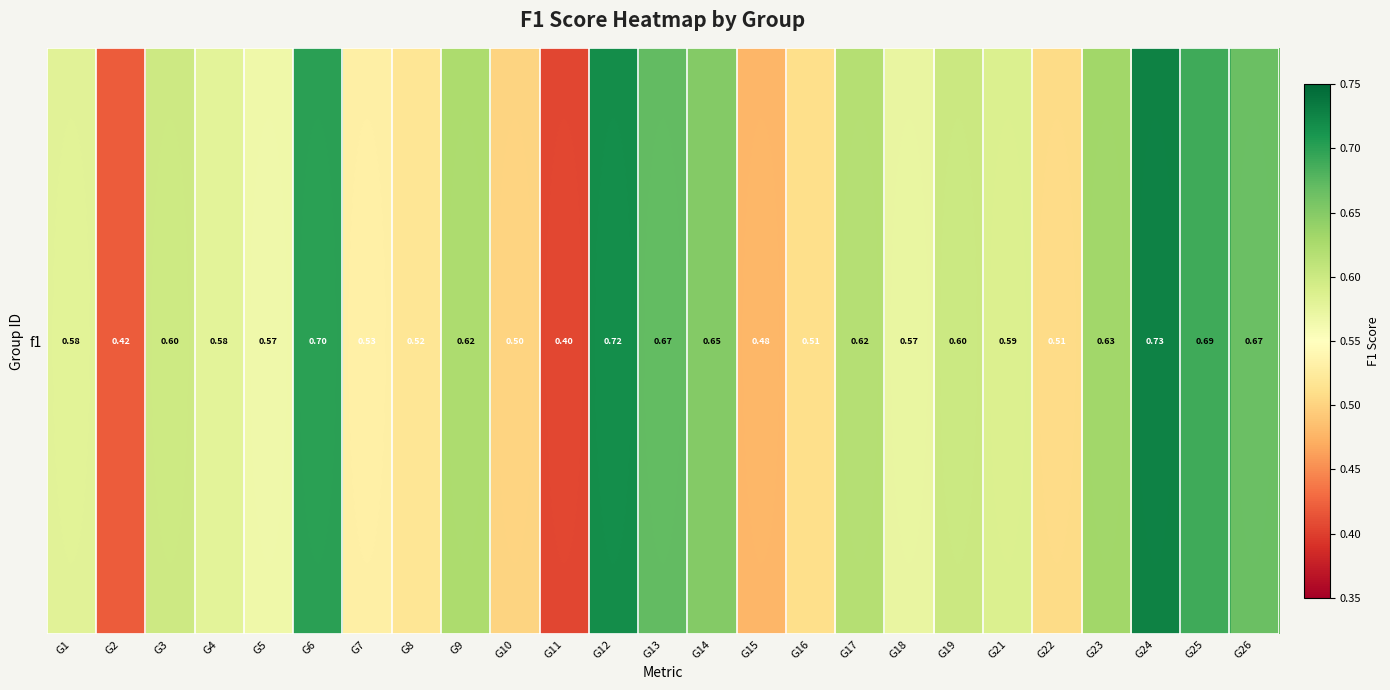

What is the sum of the values at G13 and G15?

1.1